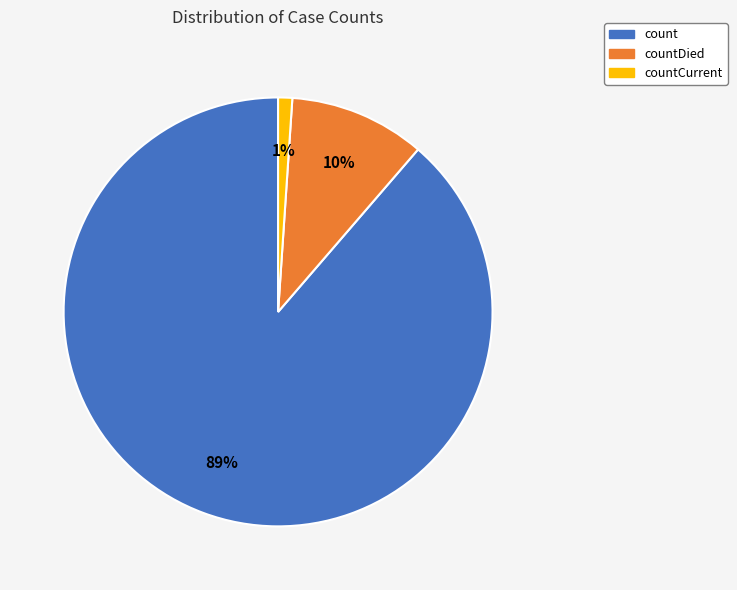

Is there a majority slice in this chart?

Yes